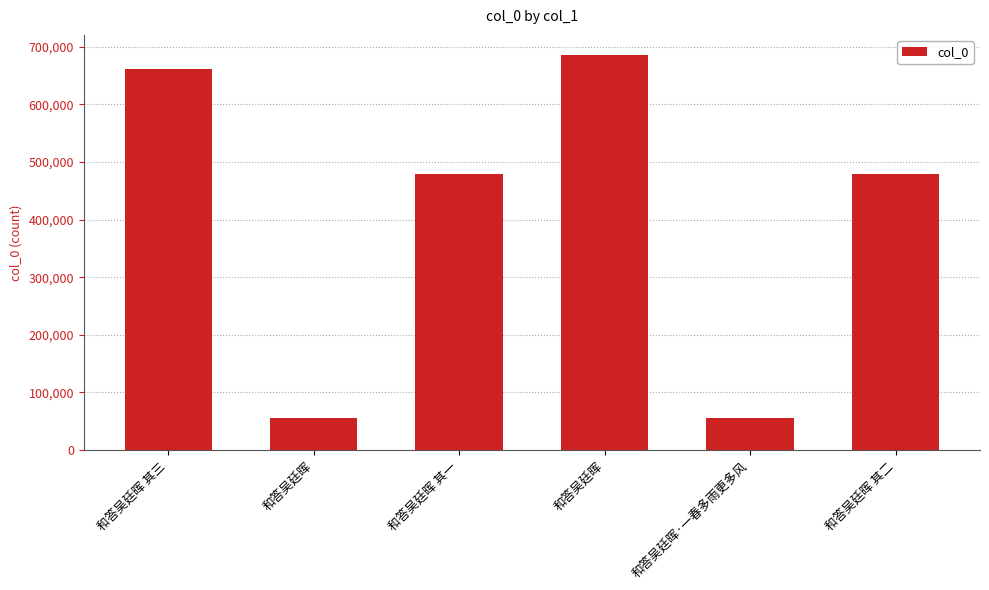

Are the bars grouped side by side (vs. stacked)?

No